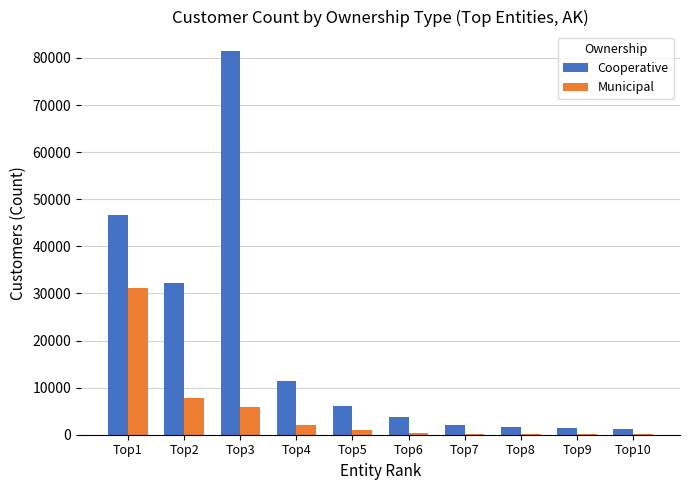

Between Top4 and Top7, which series saw the biggest shift?

Cooperative